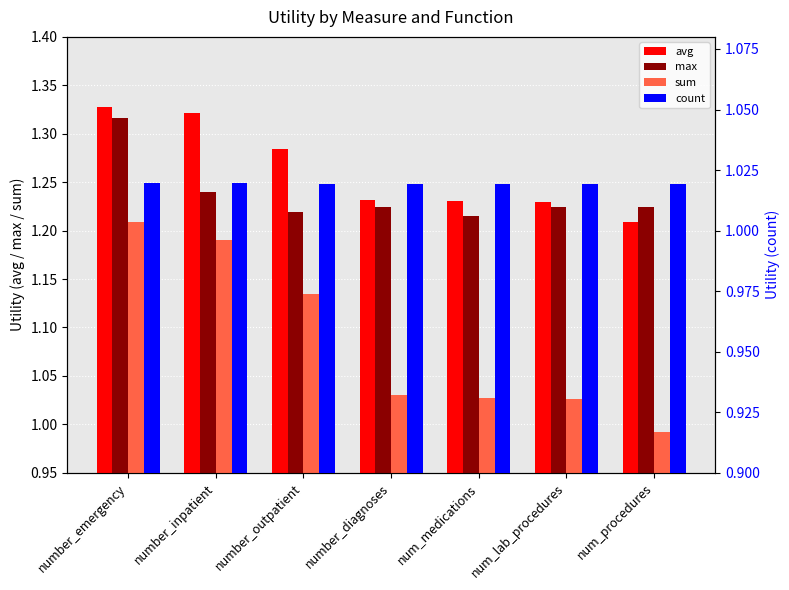

What is the label of the 1st bar from the right?

num_procedures